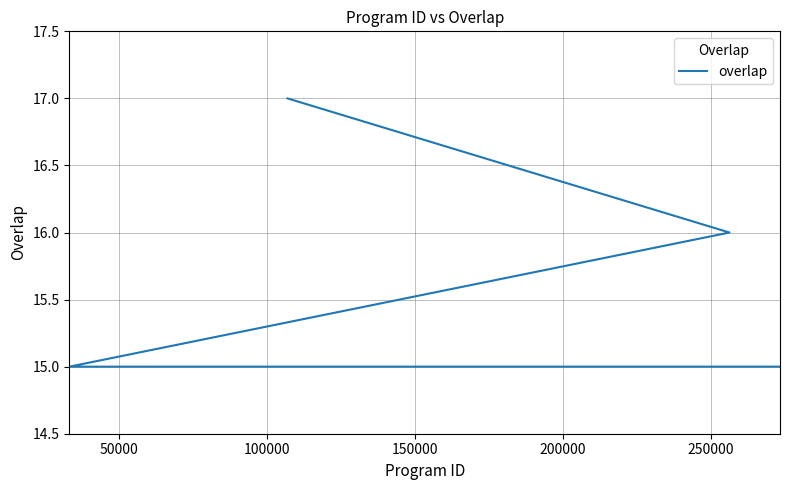

Reading left to right, transcribe all the data shown in this chart.

17	16	15	15	15	15	15	15	15	15	15	15	15	15	15	15	15	15	15	15	15	15	15	15	15